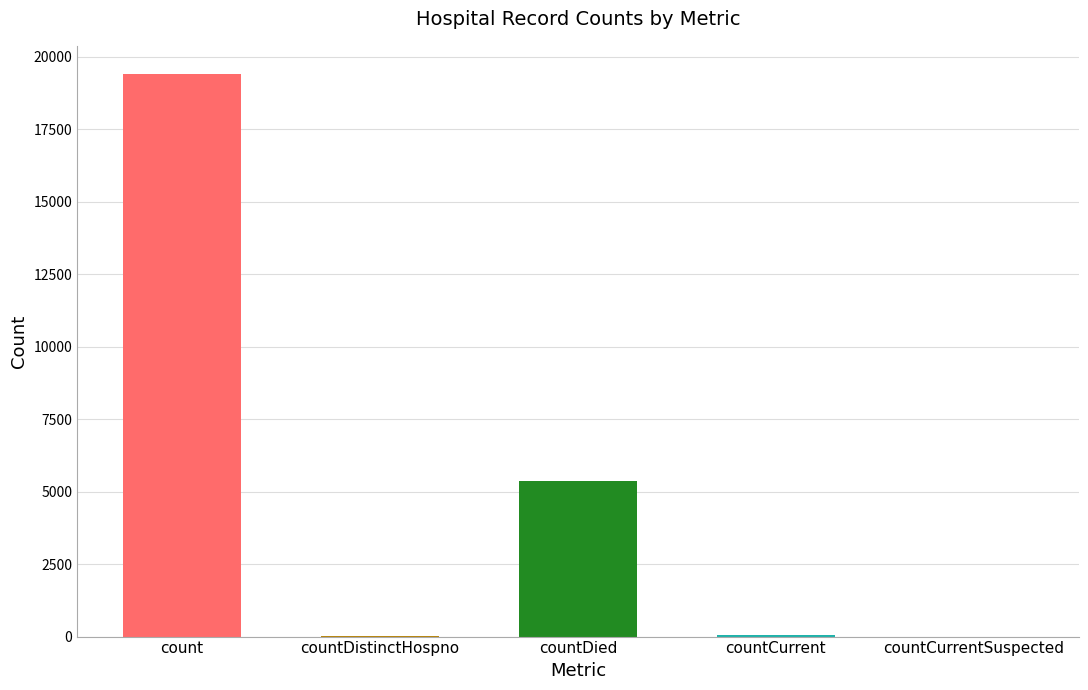

Between countDistinctHospno and count, which is larger?

count